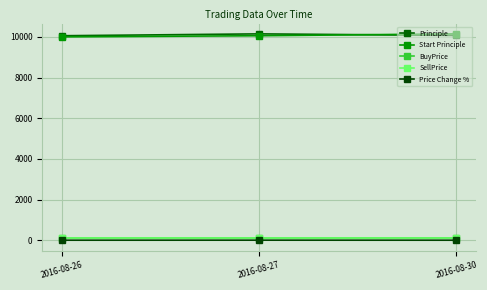

Count the number of categories in the chart.

3